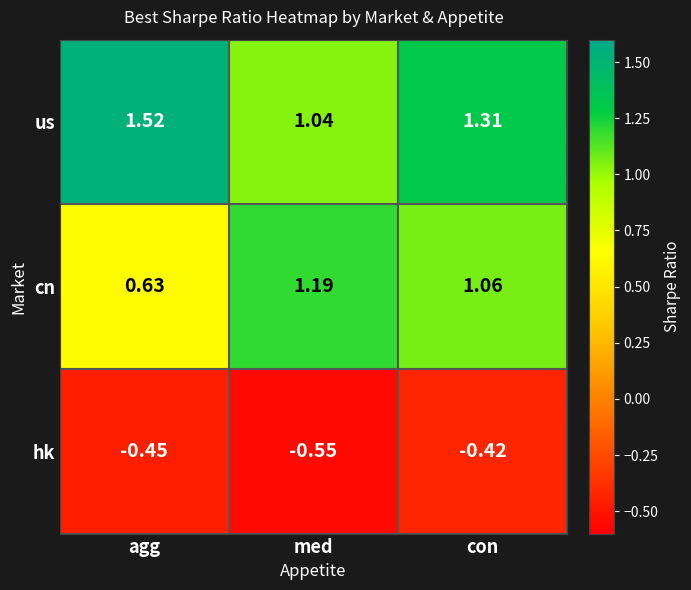

Which series has the largest total across all categories?

us